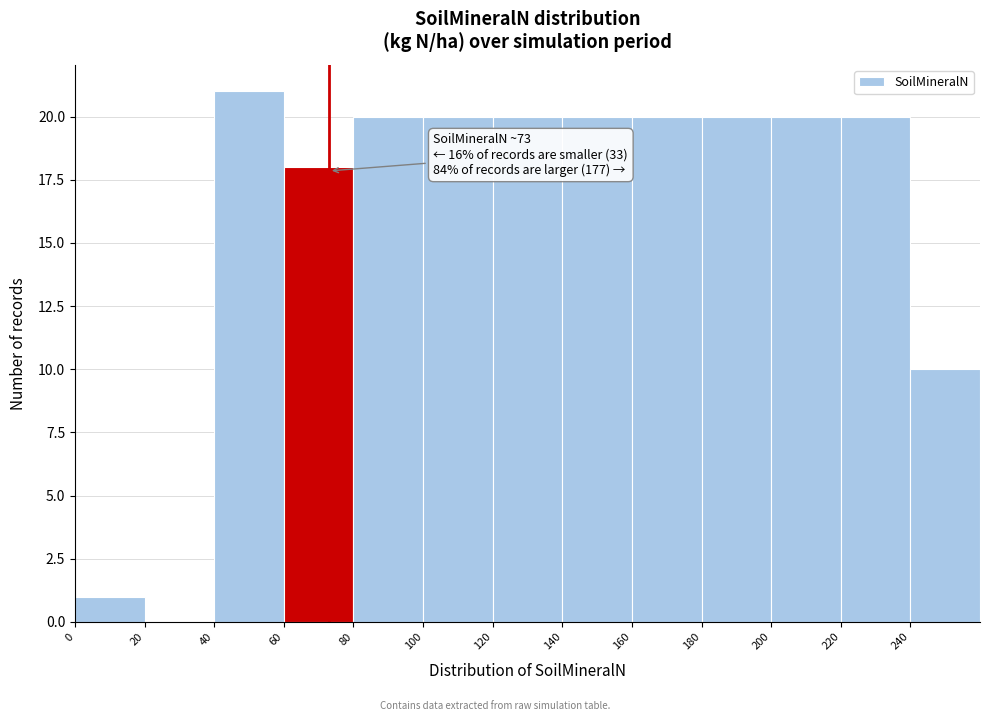

Over which range of the x-axis is the bar tallest?

40 to 60